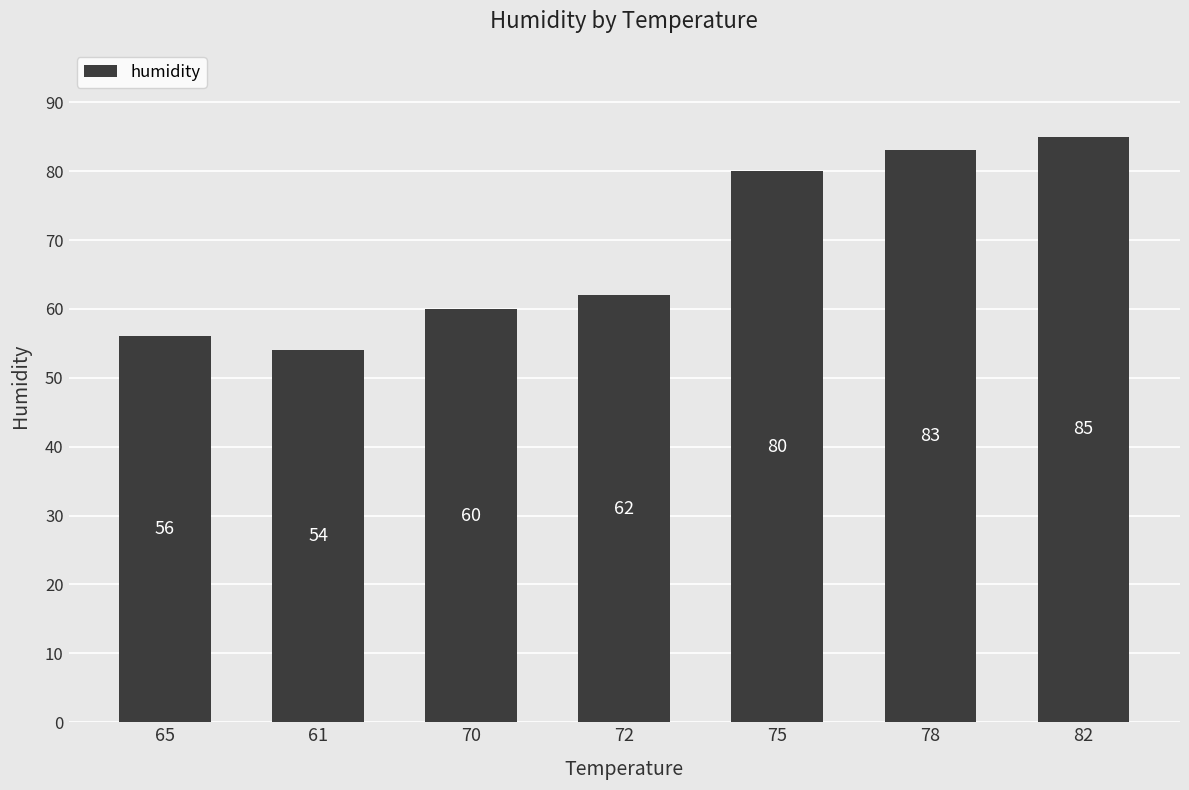

What is the ratio of the value at 82 to the value at 61?

1.6